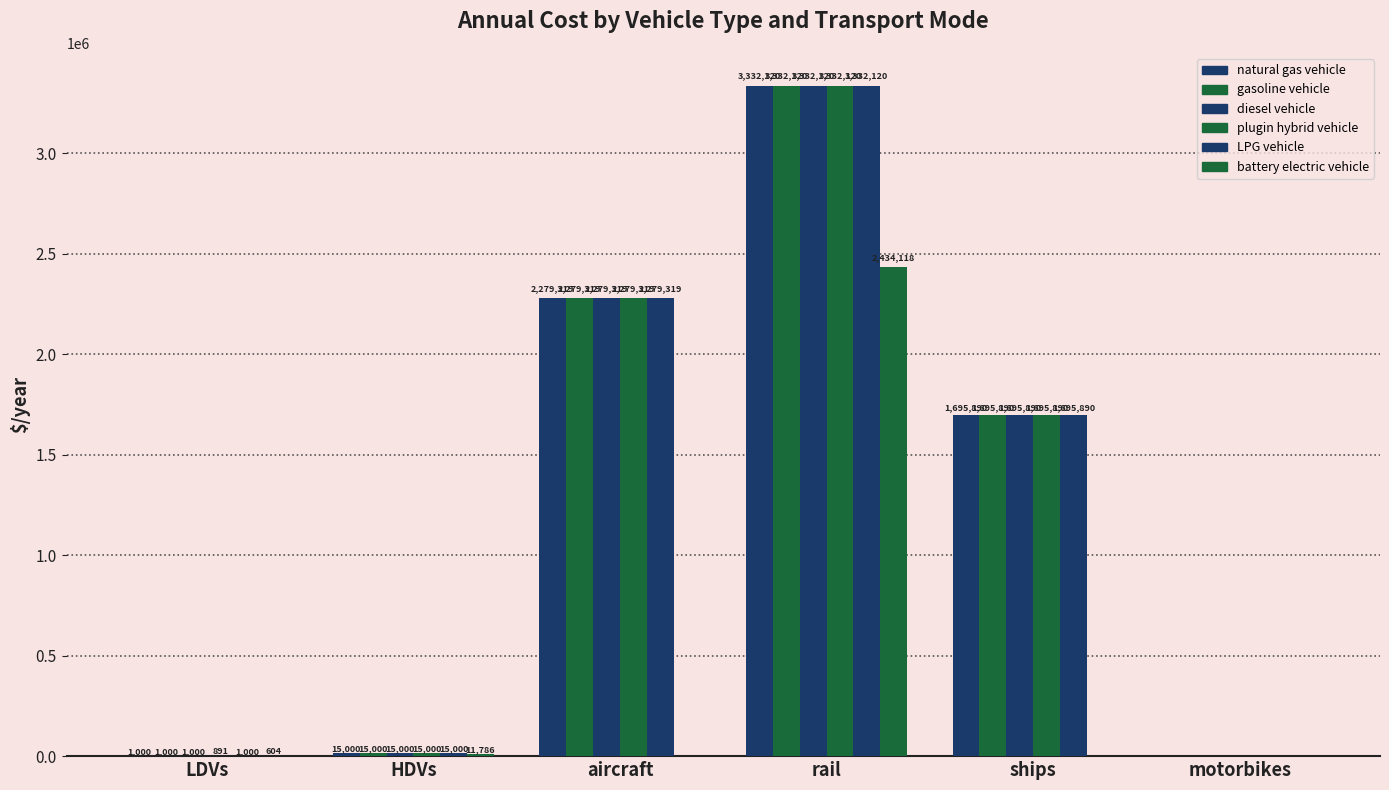

Rank the series by their maximum value, from highest to lowest.

natural gas vehicle, gasoline vehicle, diesel vehicle, plugin hybrid vehicle, LPG vehicle, battery electric vehicle